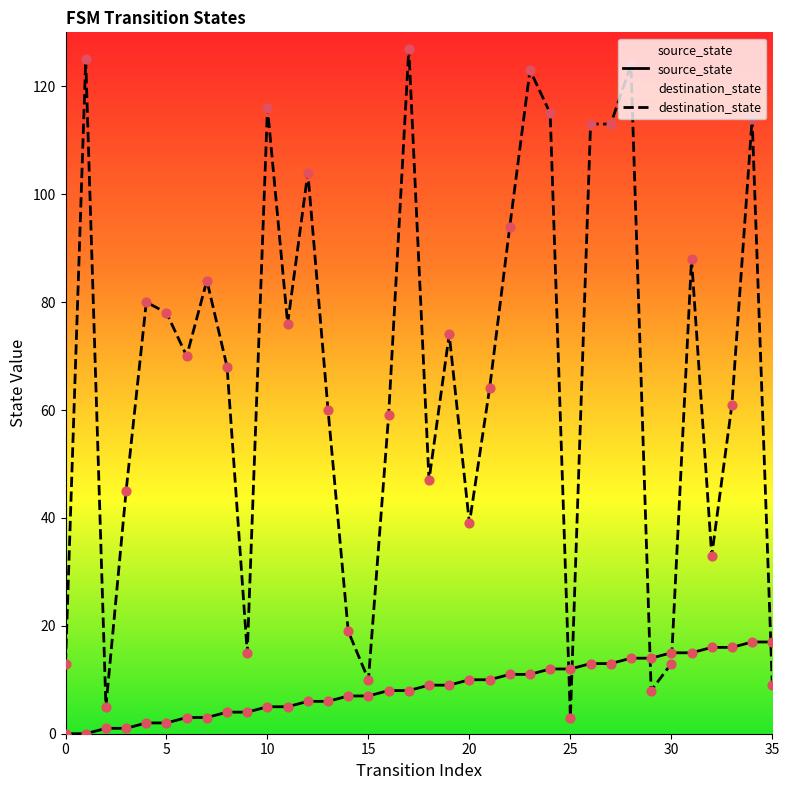

At which category is the sum across all series the highest?

28